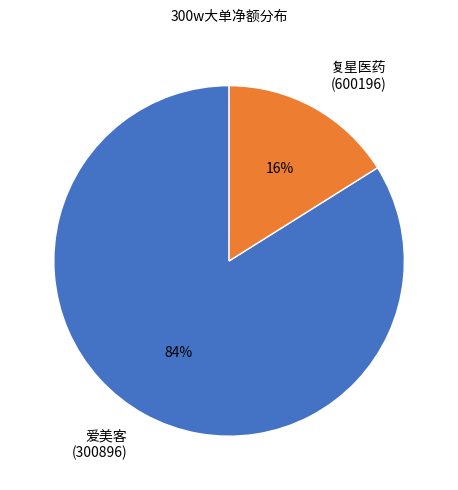

How many segments does this pie chart have?

2